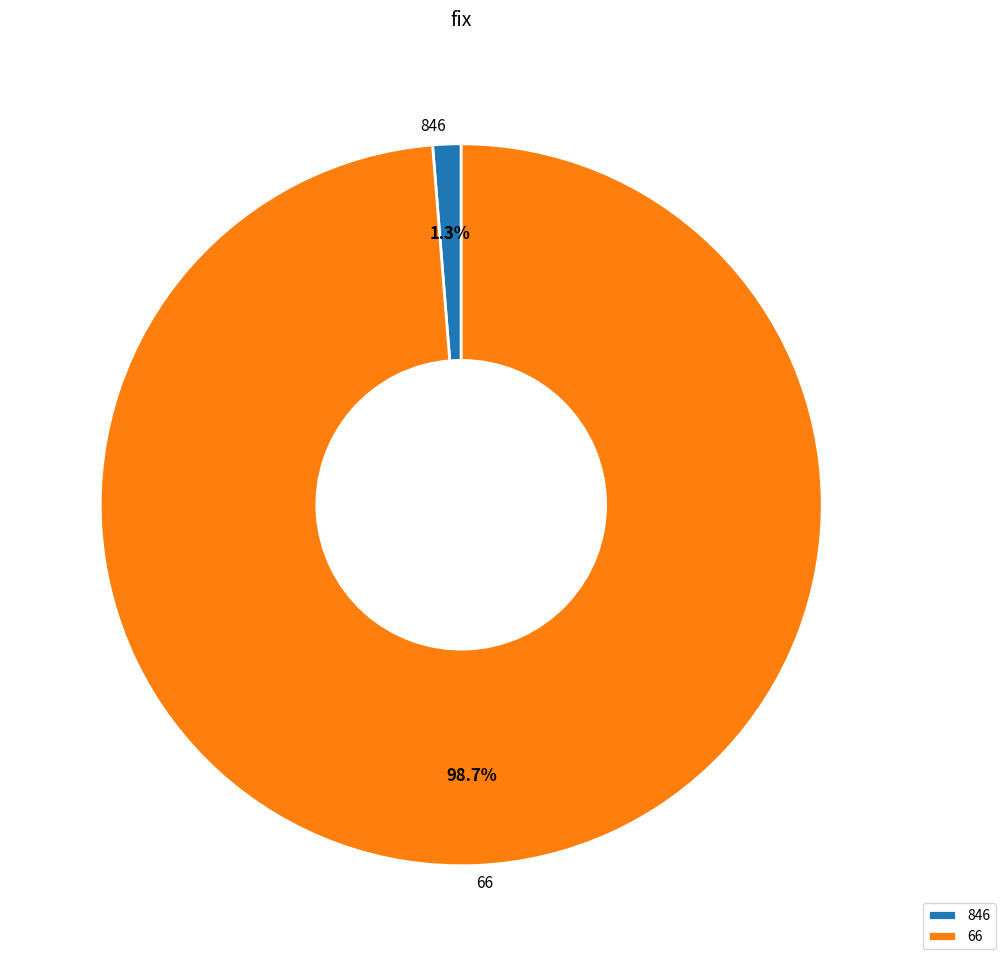

The 66 slice represents 89% of the pie. True or false?

False